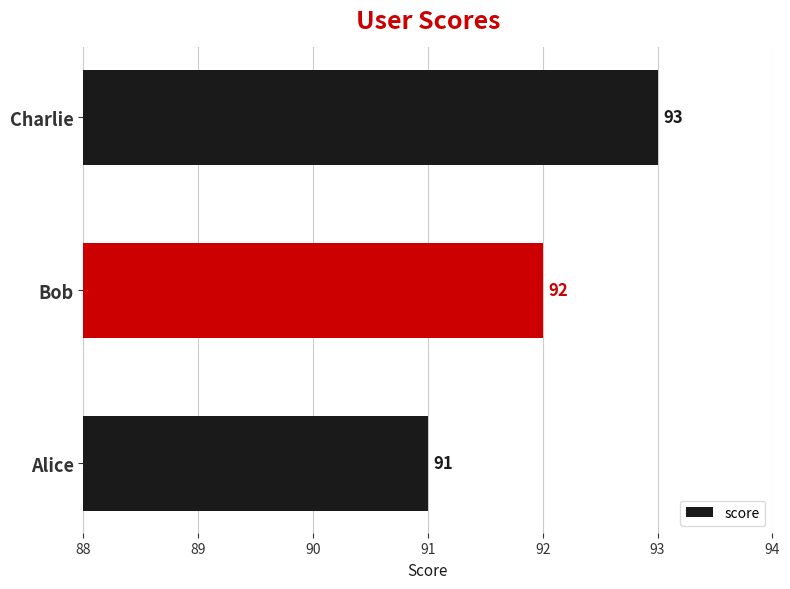

At which label is the value closest to 92?

Bob